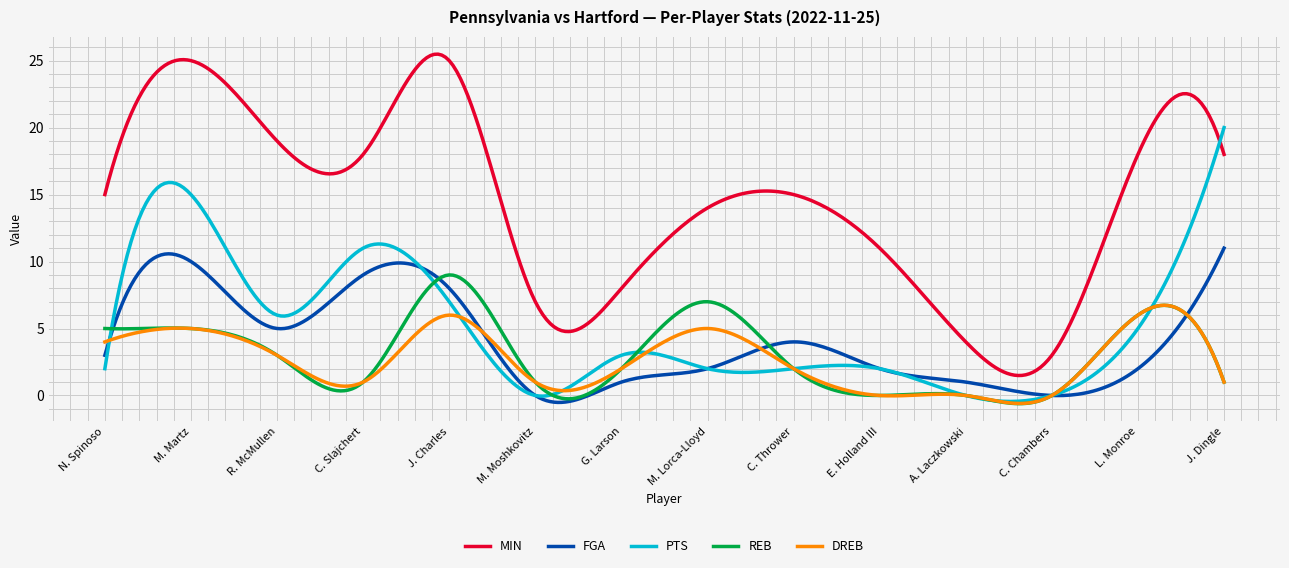

Which series has the widest spread of values?

MIN